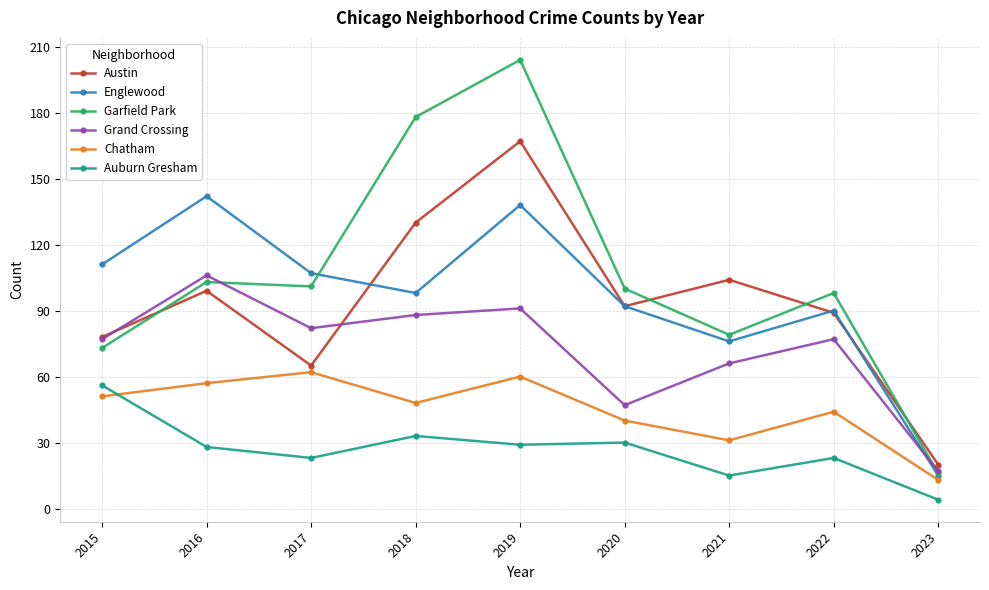

Reading left to right, list all the values displayed in this chart.

Austin: 2015=78	2016=99	2017=65	2018=130	2019=167	2020=92	2021=104	2022=89	2023=20
Englewood: 2015=111	2016=142	2017=107	2018=98	2019=138	2020=92	2021=76	2022=90	2023=15
Garfield Park: 2015=73	2016=103	2017=101	2018=178	2019=204	2020=100	2021=79	2022=98	2023=16
Grand Crossing: 2015=77	2016=106	2017=82	2018=88	2019=91	2020=47	2021=66	2022=77	2023=17
Chatham: 2015=51	2016=57	2017=62	2018=48	2019=60	2020=40	2021=31	2022=44	2023=13
Auburn Gresham: 2015=56	2016=28	2017=23	2018=33	2019=29	2020=30	2021=15	2022=23	2023=4